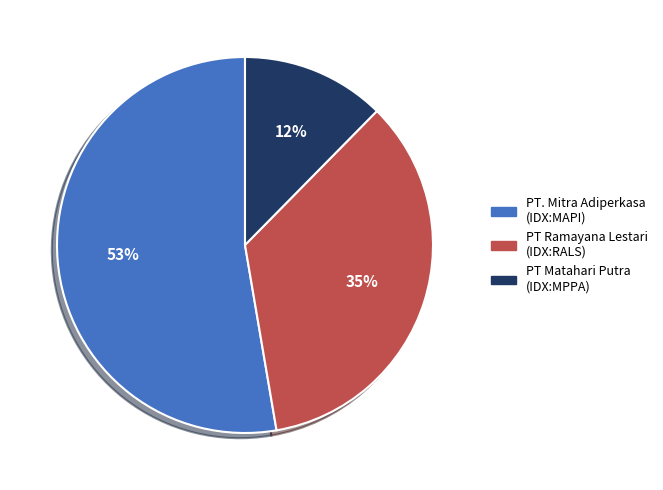

Is there any slice that represents more than half of the pie?

Yes